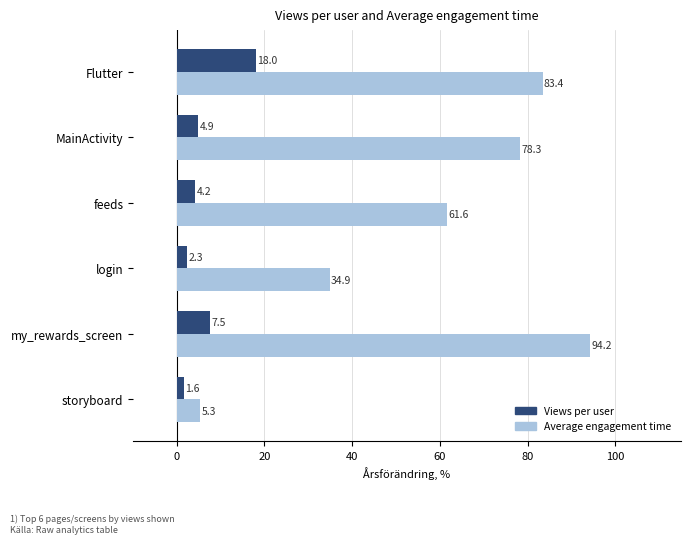

What is the sum of all Average engagement time values?

357.7